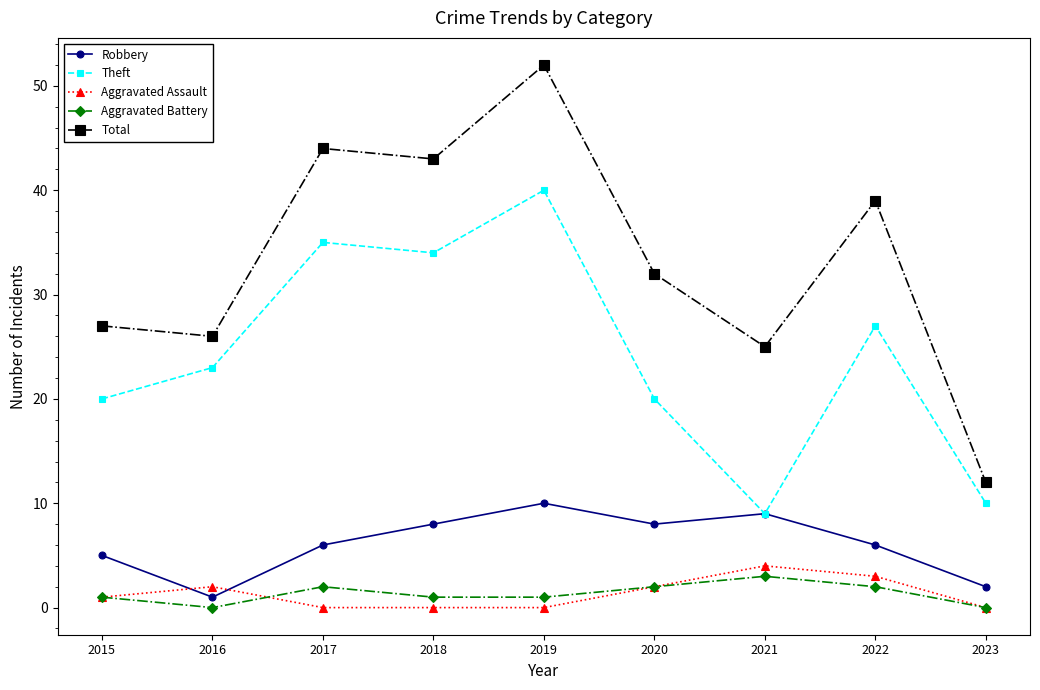

The value of Theft at 2023 is 10. True or false?

True